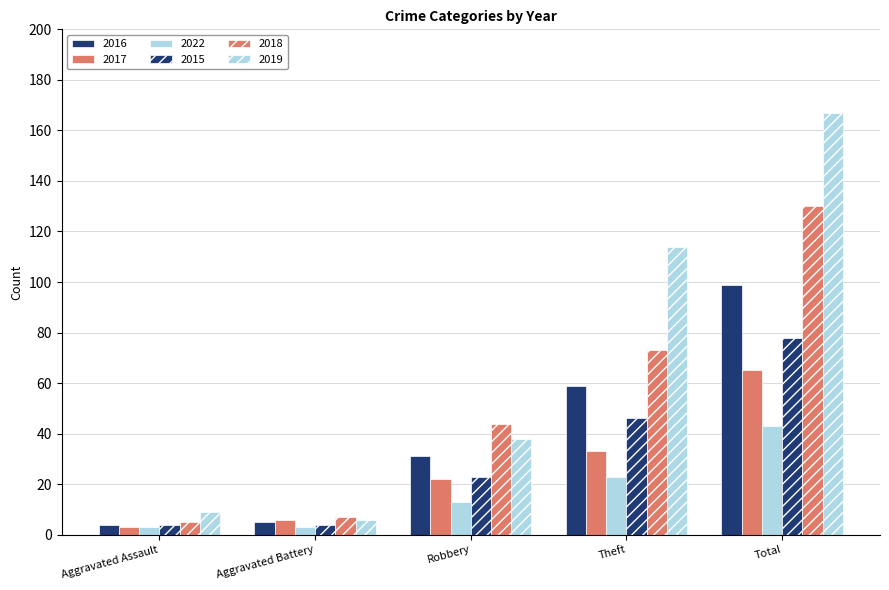

What is the lowest value of the 2017 series?

3